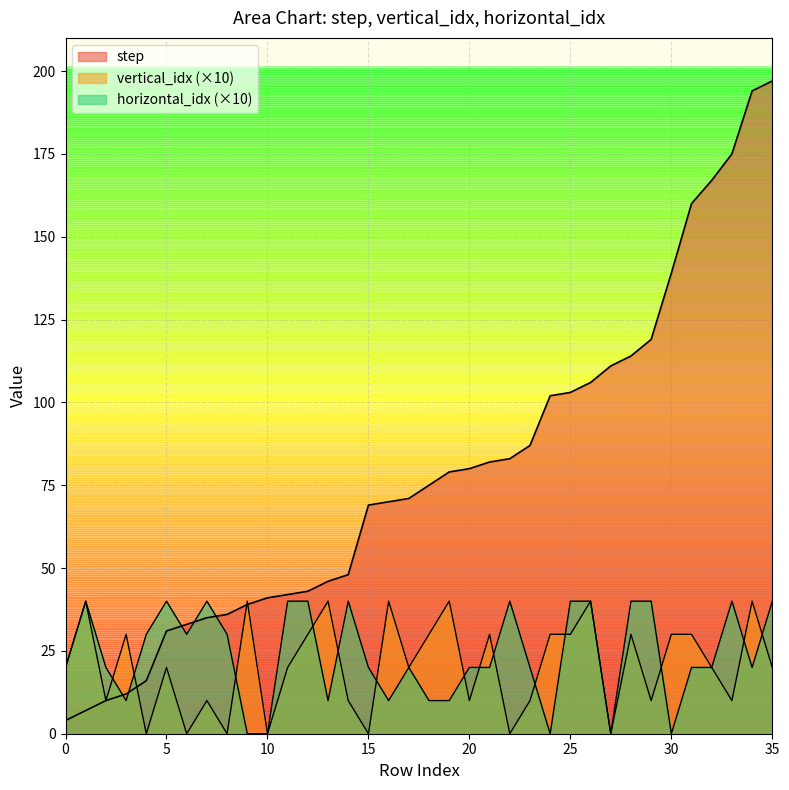

What is the average value of the step series?

78